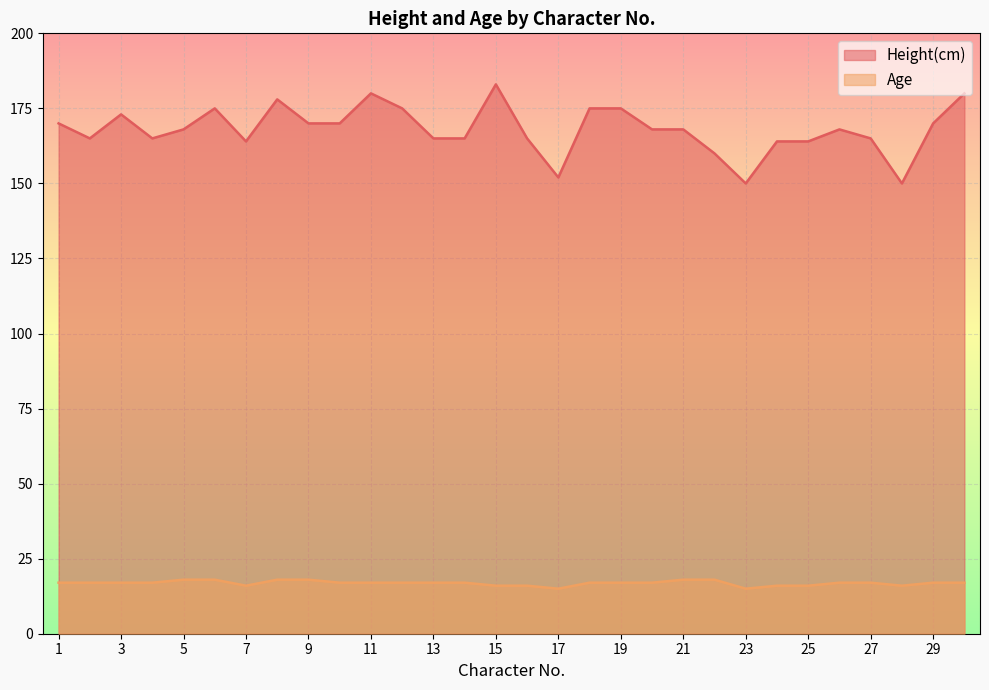

True or false: Height(cm) and Age intersect in this chart.

False